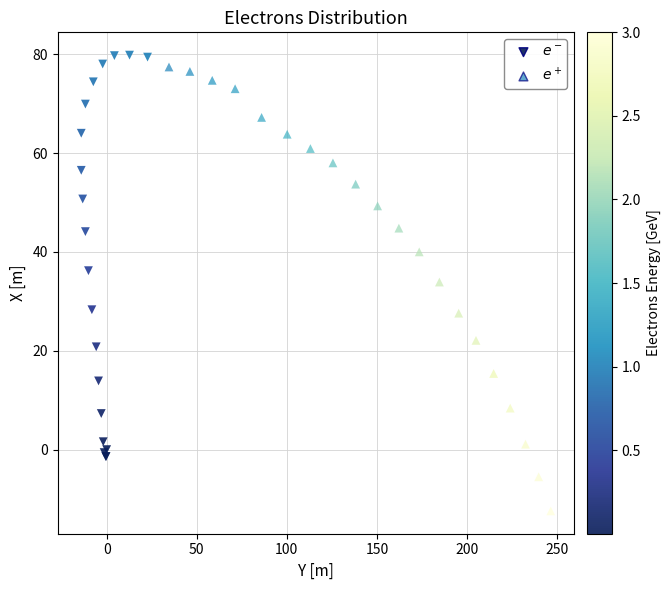

Which series contains the highest Y value?

$e^-$